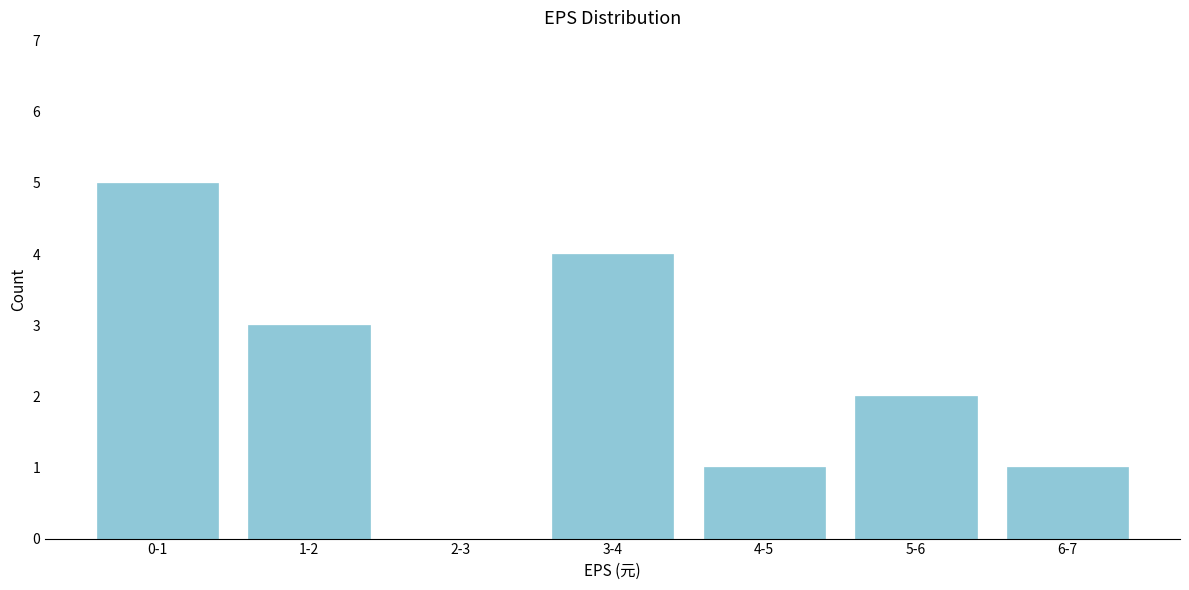

Reading left to right, what are all the values shown in this chart?

0-1=5	1-2=3	2-3=0	3-4=4	4-5=1	5-6=2	6-7=1